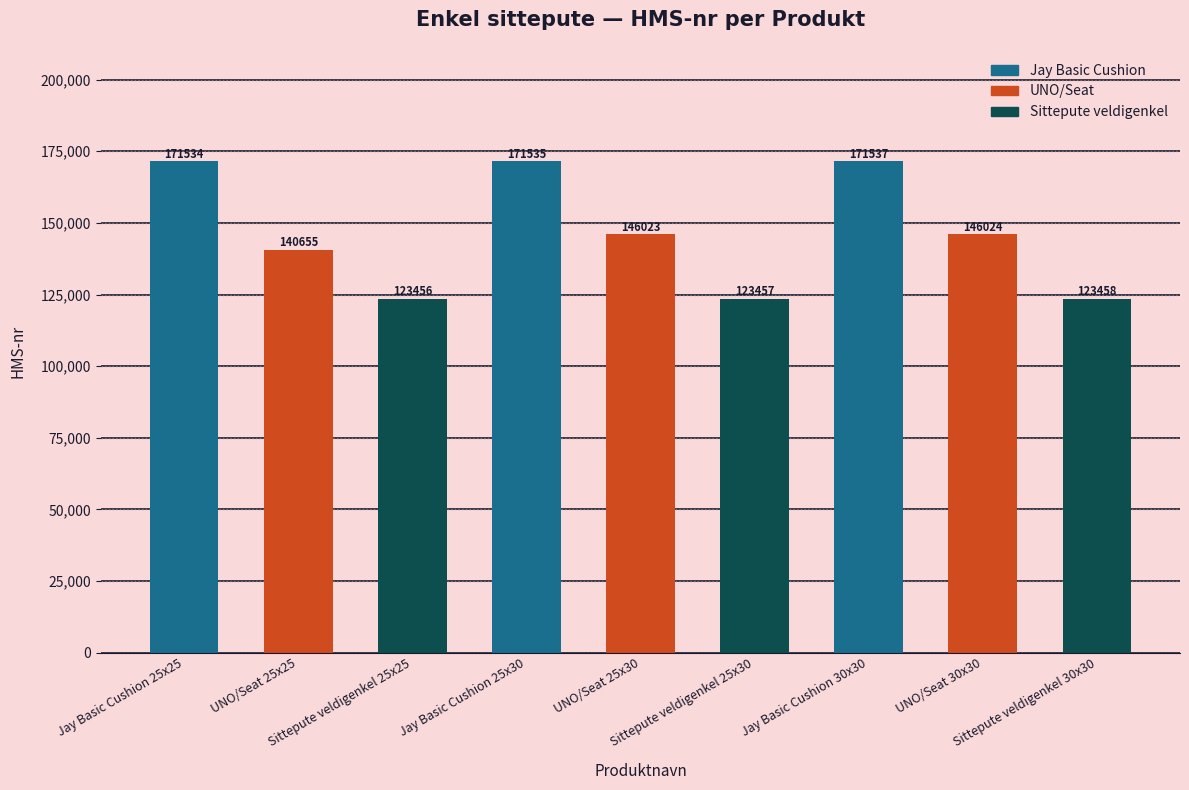

What is the approximate value at Jay Basic Cushion 25x25?

171534